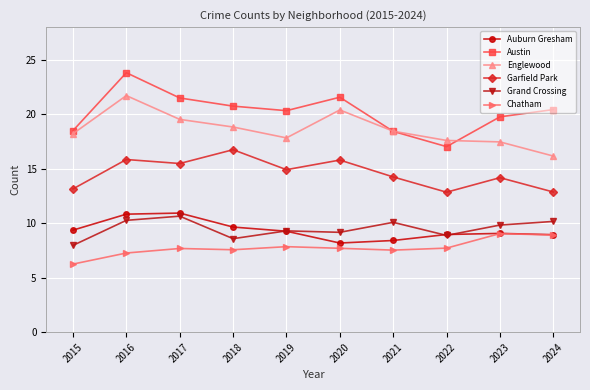

Which series has the largest range (max minus min)?

Austin